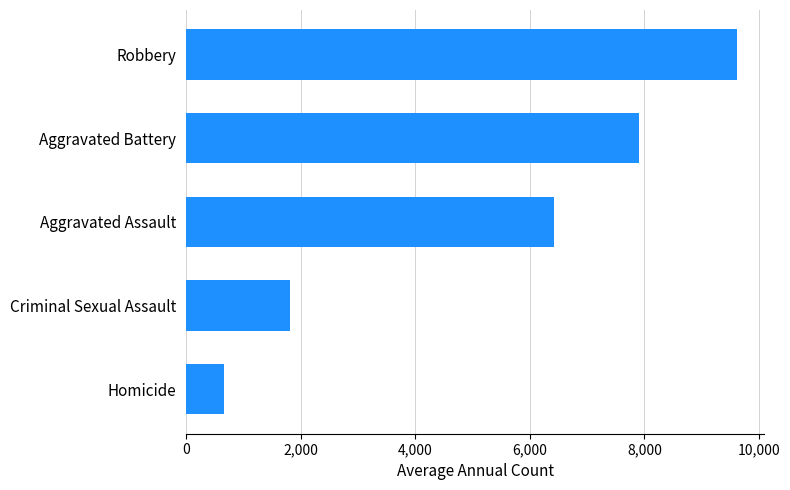

The chart shows a value of 16019.1 at Robbery. True or false?

False